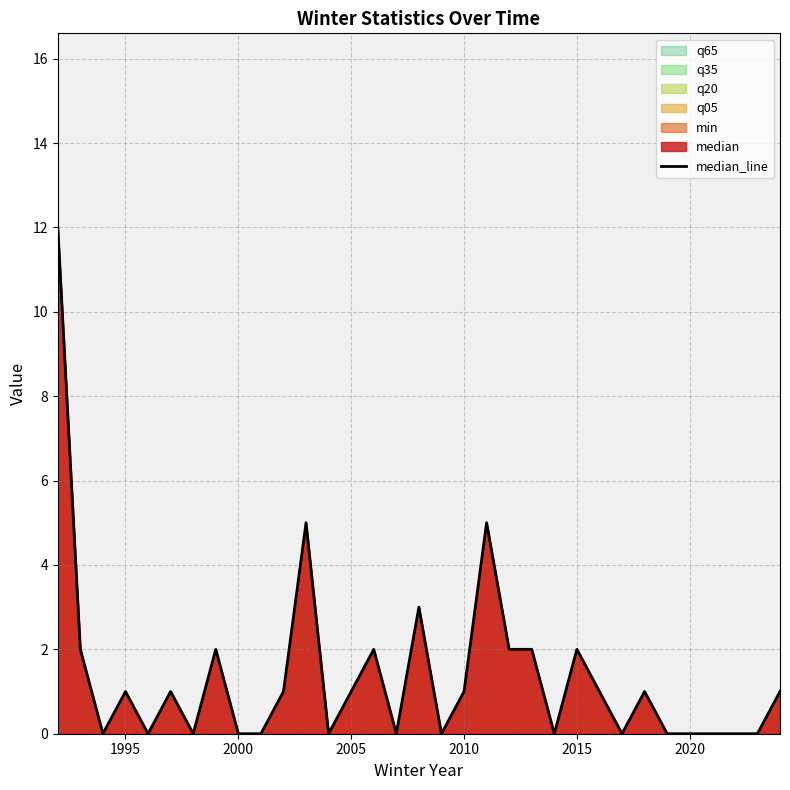

Approximately how many times larger is the value at 2010 compared to 2015?

0.5